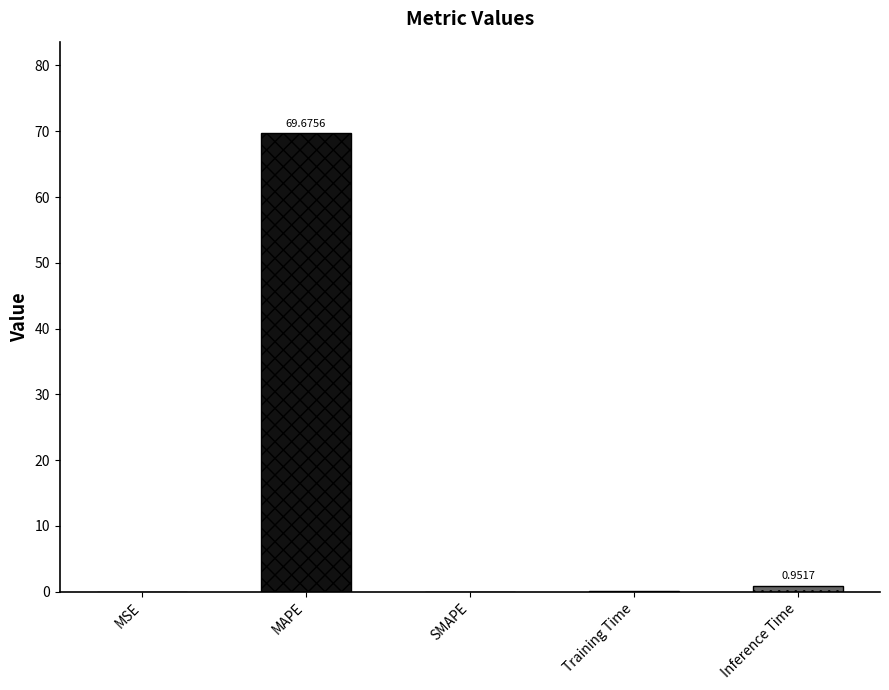

Which label corresponds to the largest value in the chart?

MAPE